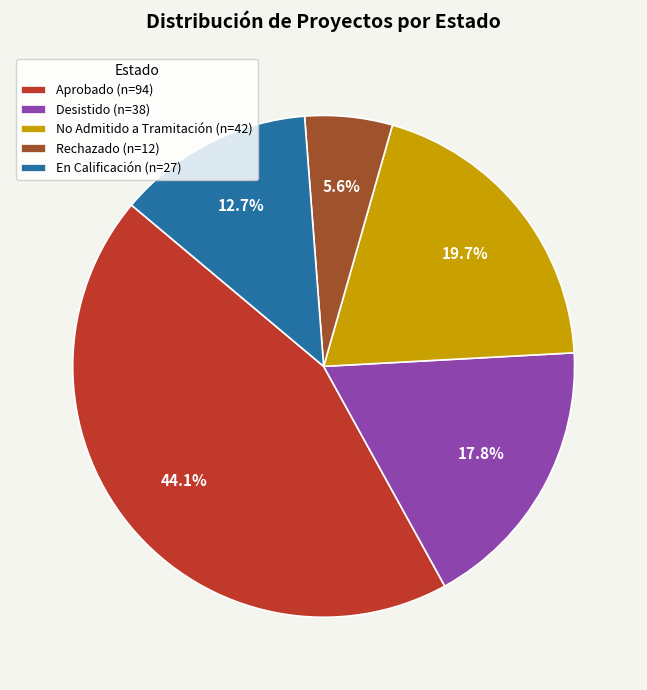

Which category has the smallest portion of the pie?

Rechazado